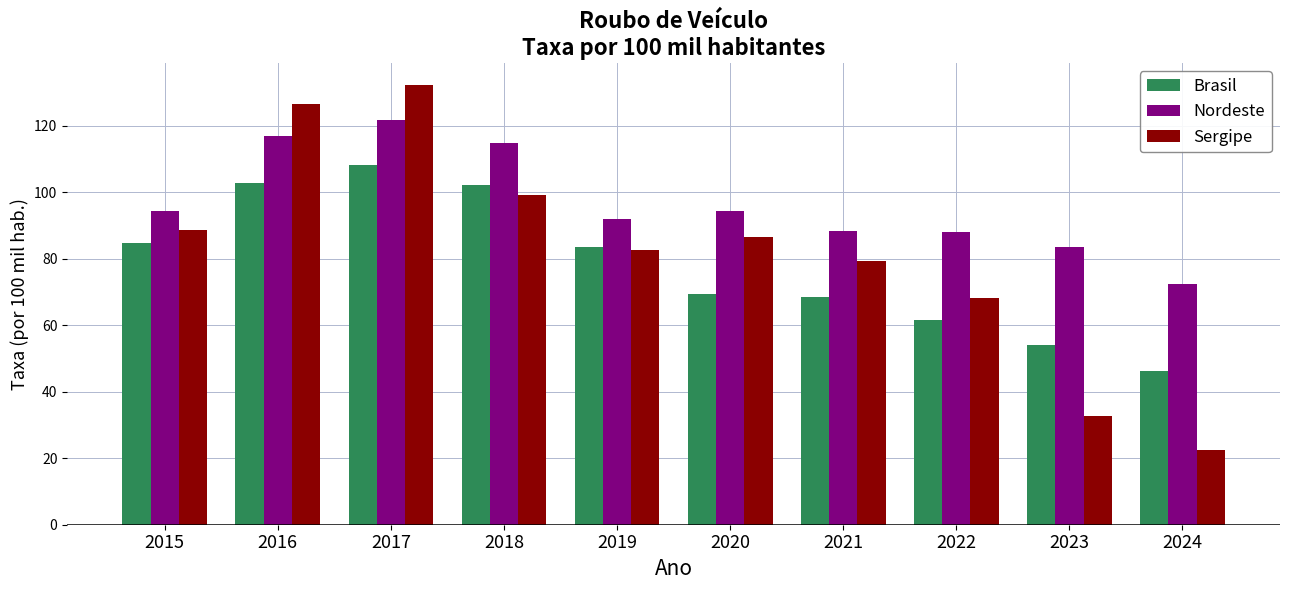

What is the average value of the Brasil series?

78.1